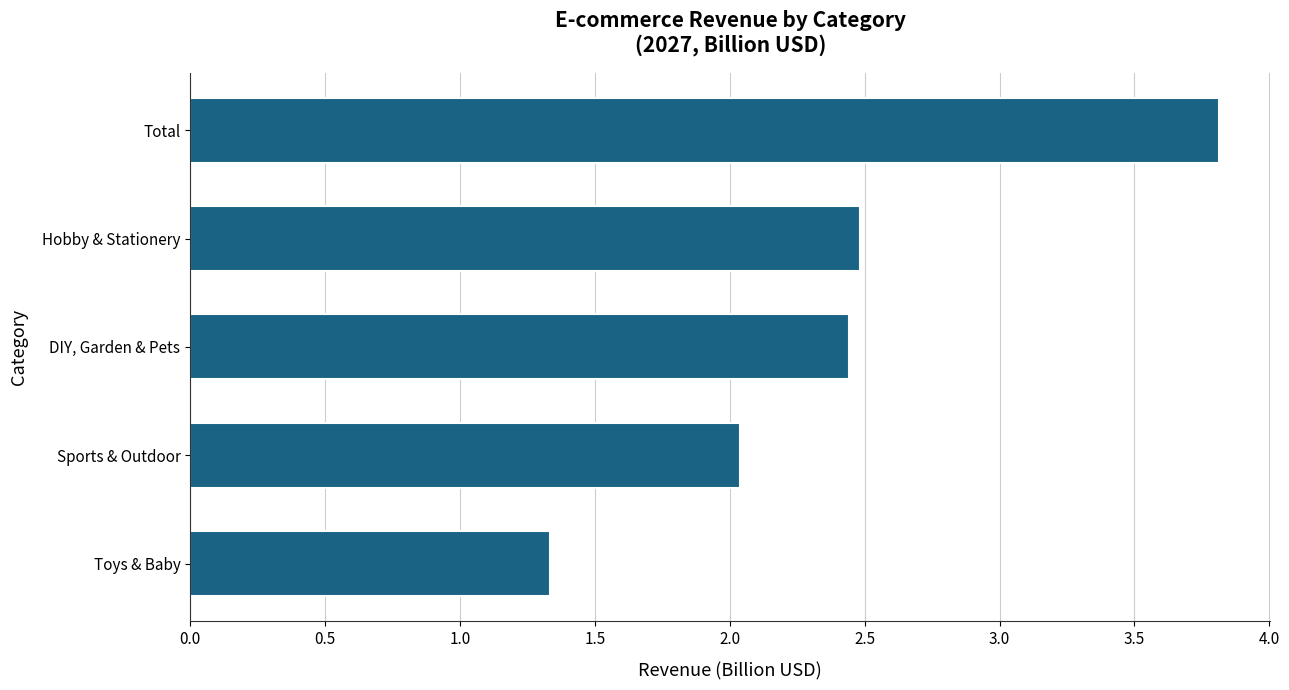

Which label corresponds to the largest value in the chart?

Total